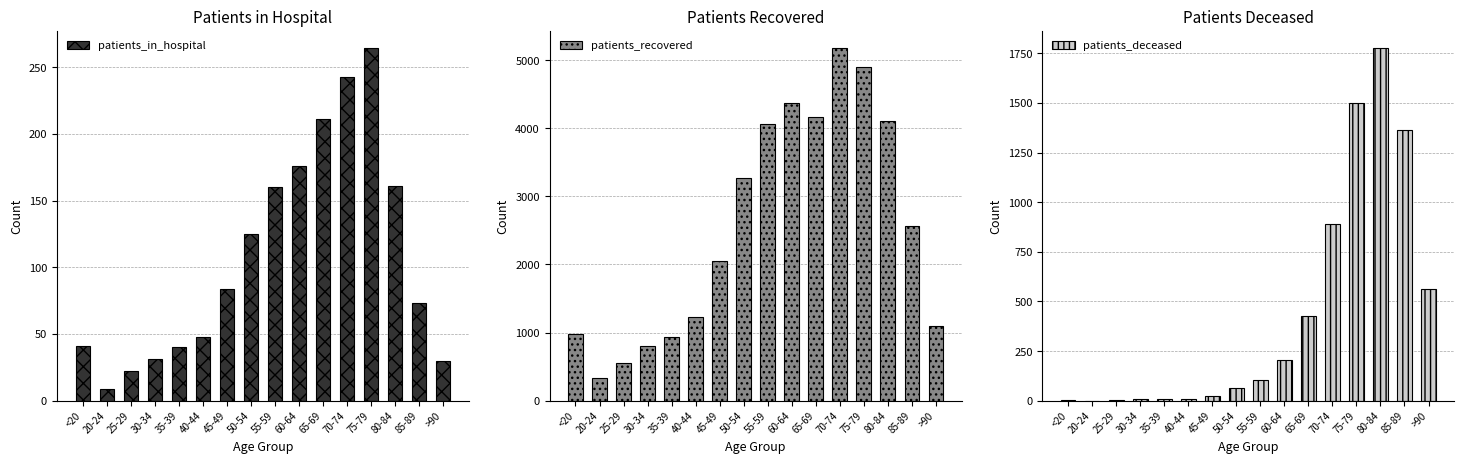

How many values in the patients_in_hospital series are below 84?

8